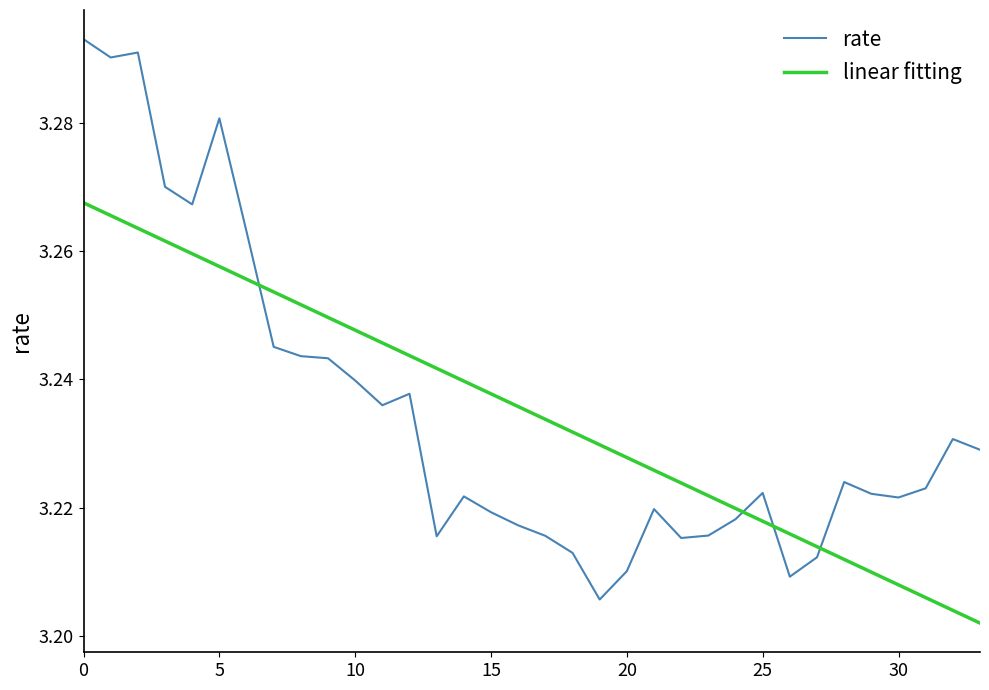

Which series has the widest spread of values?

rate